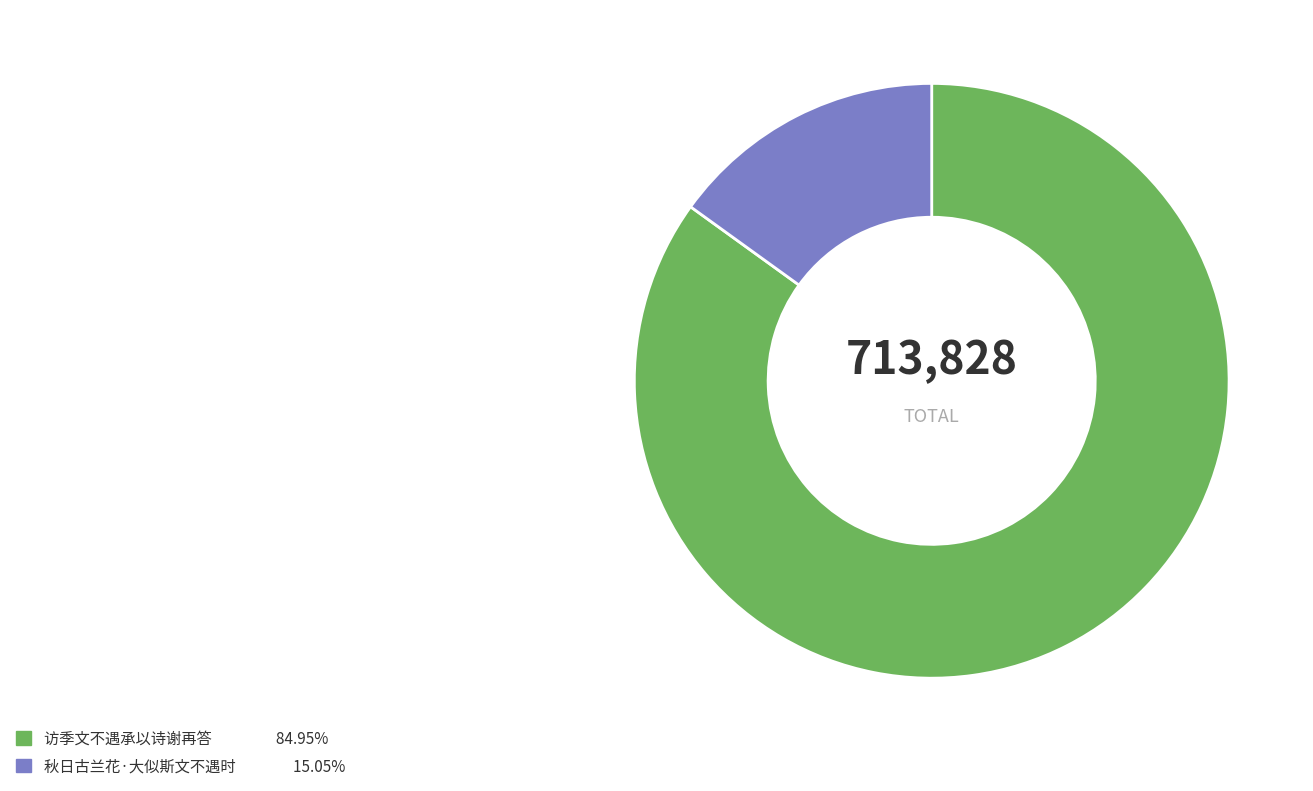

Is the sum of 访季文不遇承以诗谢再答 and 秋日古兰花·大似斯文不遇时 greater than half?

Yes